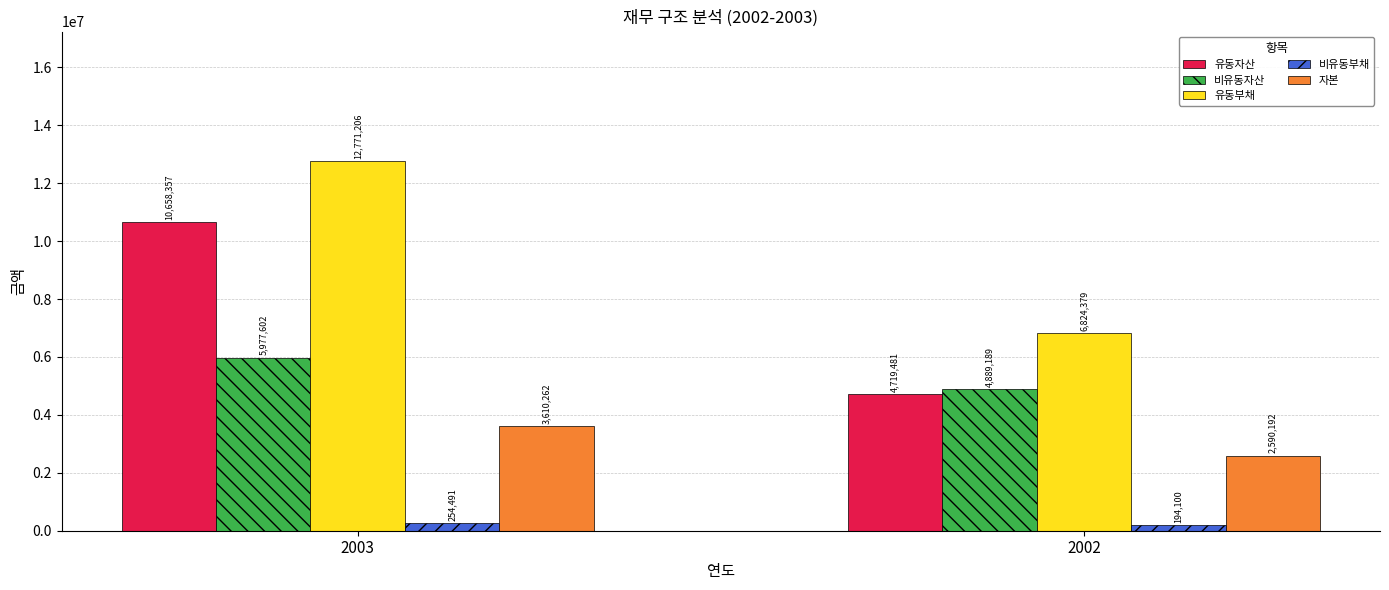

Rank the series by their average value, from highest to lowest.

유동부채, 유동자산, 비유동자산, 자본, 비유동부채